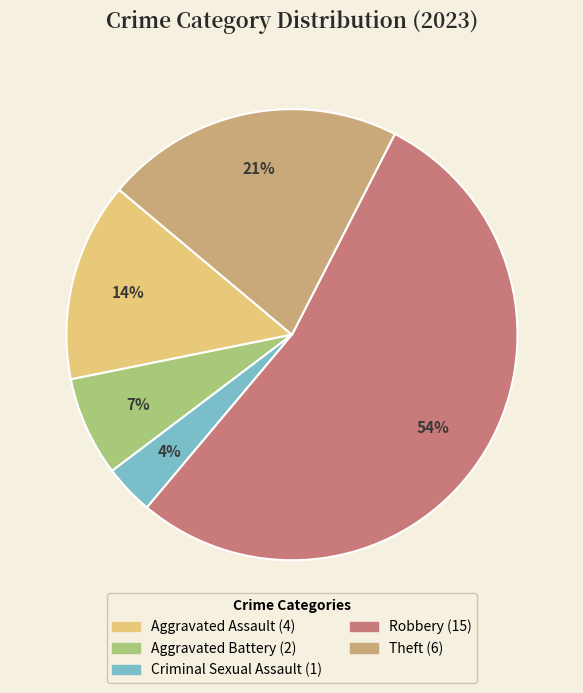

Do Aggravated Assault and Robbery together represent more than half of the pie?

Yes